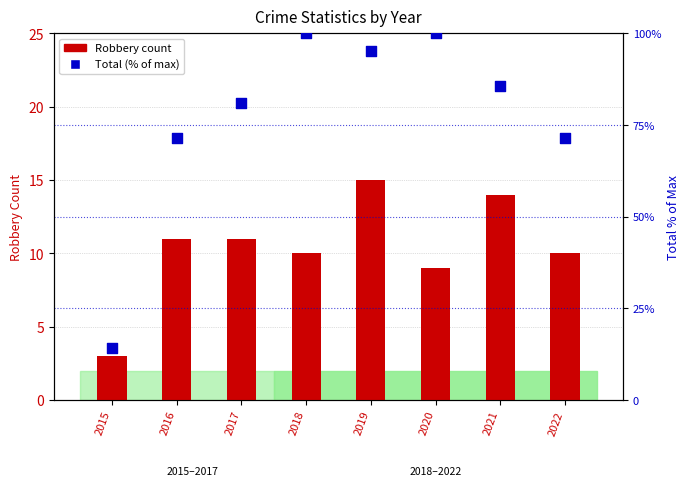

What are all the series names shown in the legend?

Robbery count, Total (% of max)